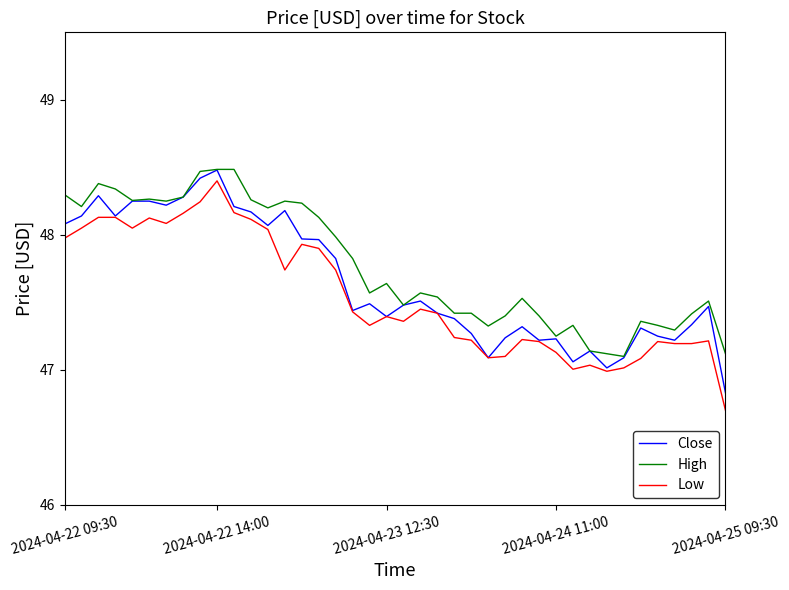

True or false: High and Low intersect in this chart.

False